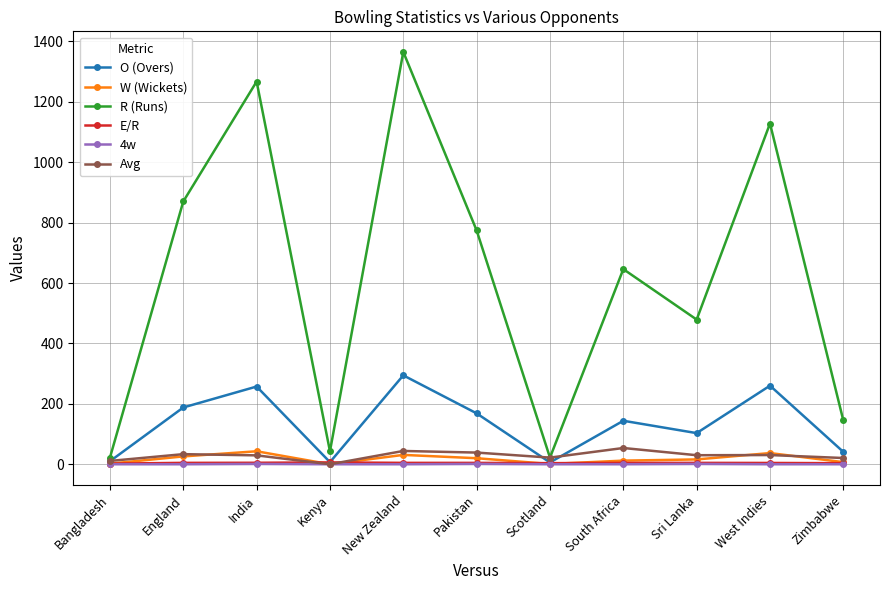

Which category has the highest value across all series?

New Zealand